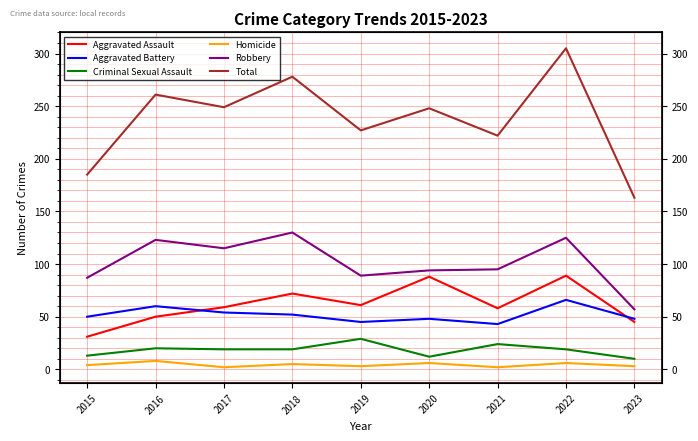

Reading left to right, what are all the values shown in this chart?

Aggravated Assault: 31	50	59	72	61	88	58	89	45
Aggravated Battery: 50	60	54	52	45	48	43	66	48
Criminal Sexual Assault: 13	20	19	19	29	12	24	19	10
Homicide: 4	8	2	5	3	6	2	6	3
Robbery: 87	123	115	130	89	94	95	125	57
Total: 185	261	249	278	227	248	222	305	163